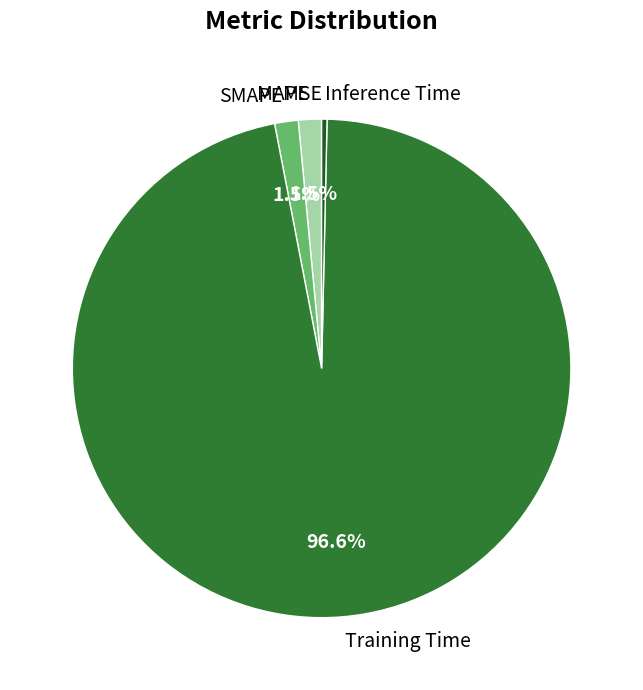

Is MAPE the majority of the pie?

No